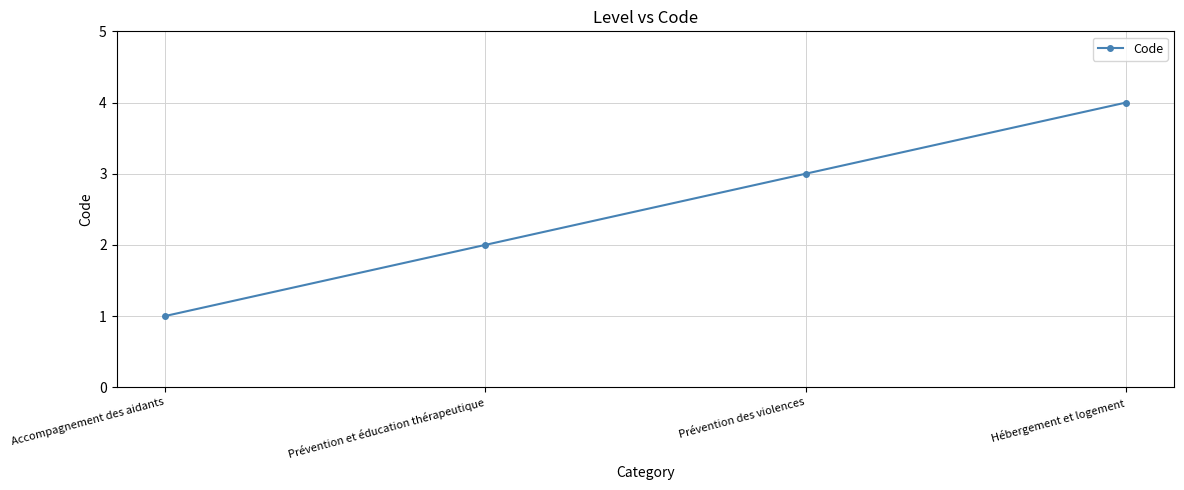

What is the sum of all values?

10